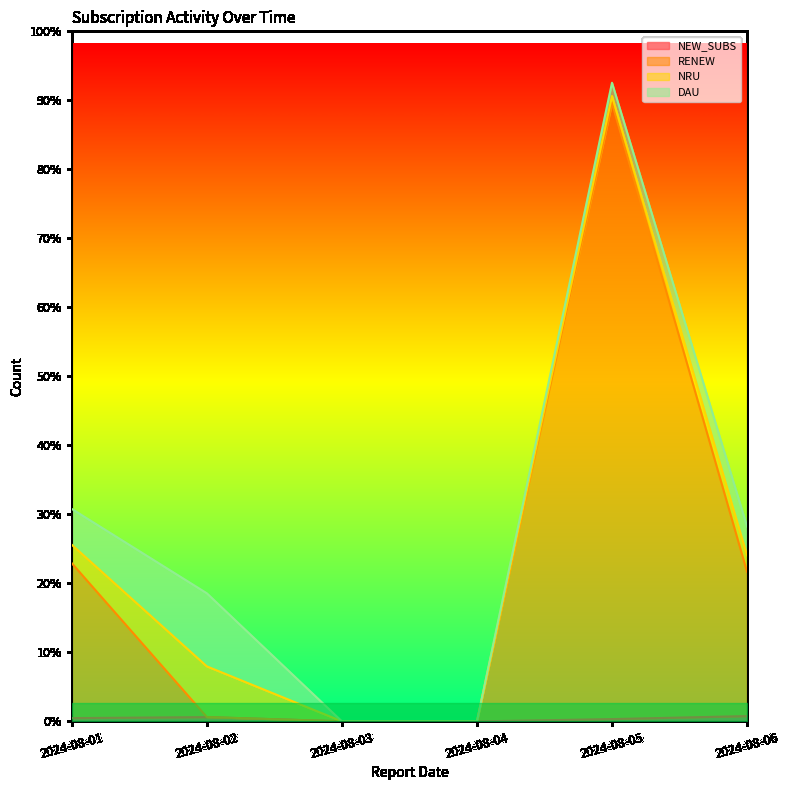

What is the value of the NEW_SUBS point at the 6th from the left?

229